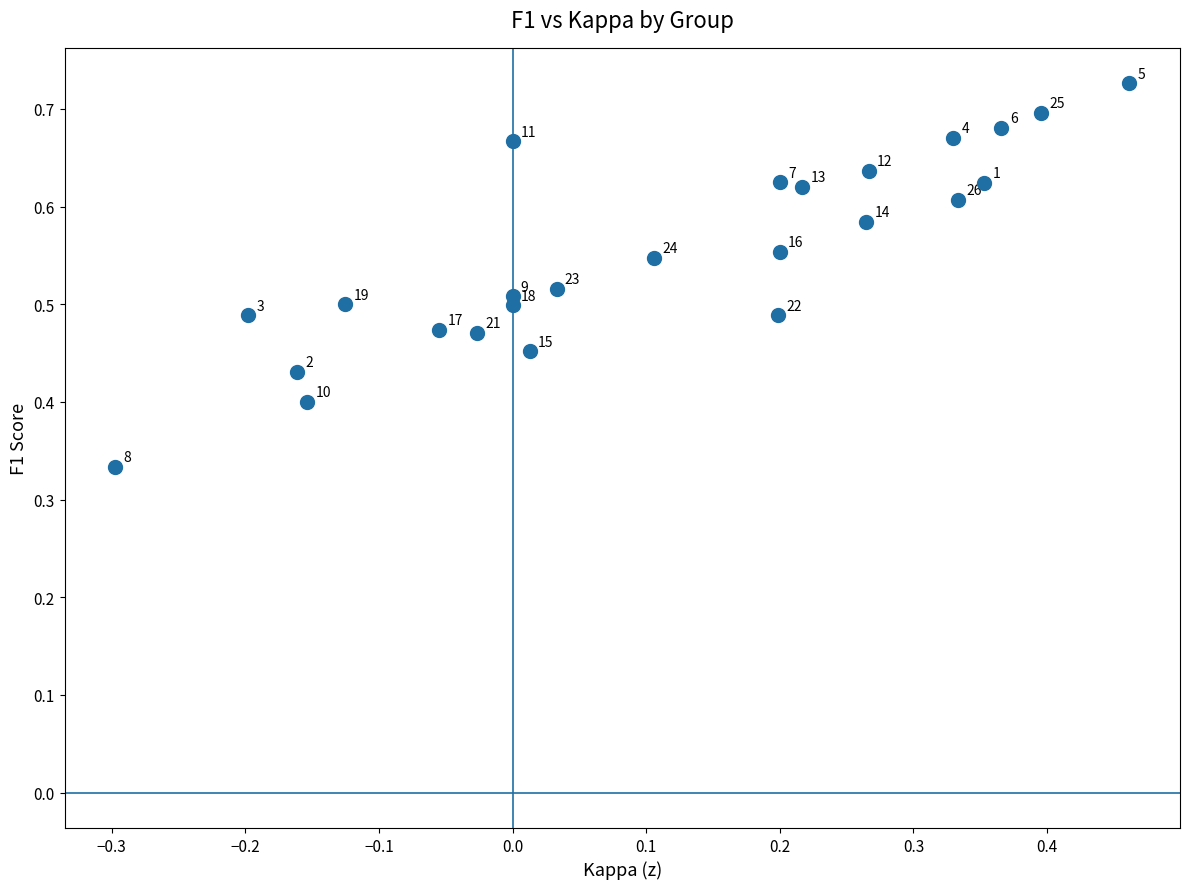

What is the range of X values (max minus min)?

0.8